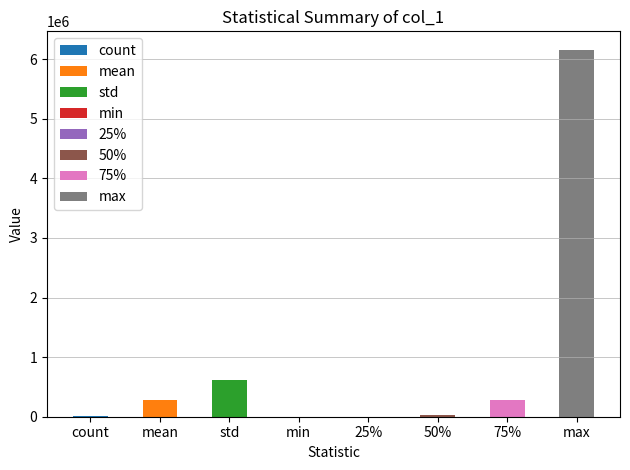

How many values are above zero?

7